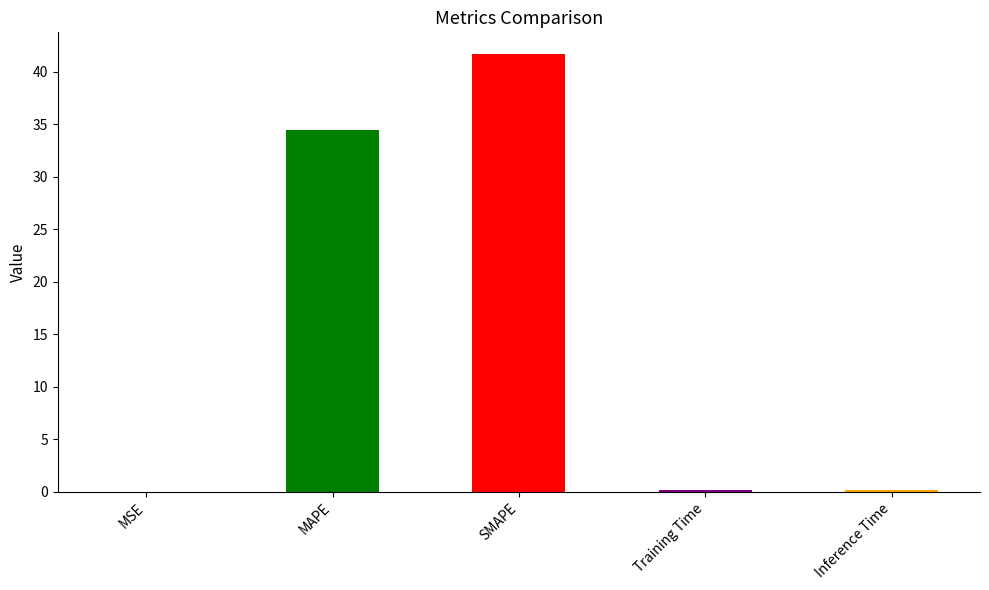

Between Inference Time and MAPE, which is larger?

MAPE